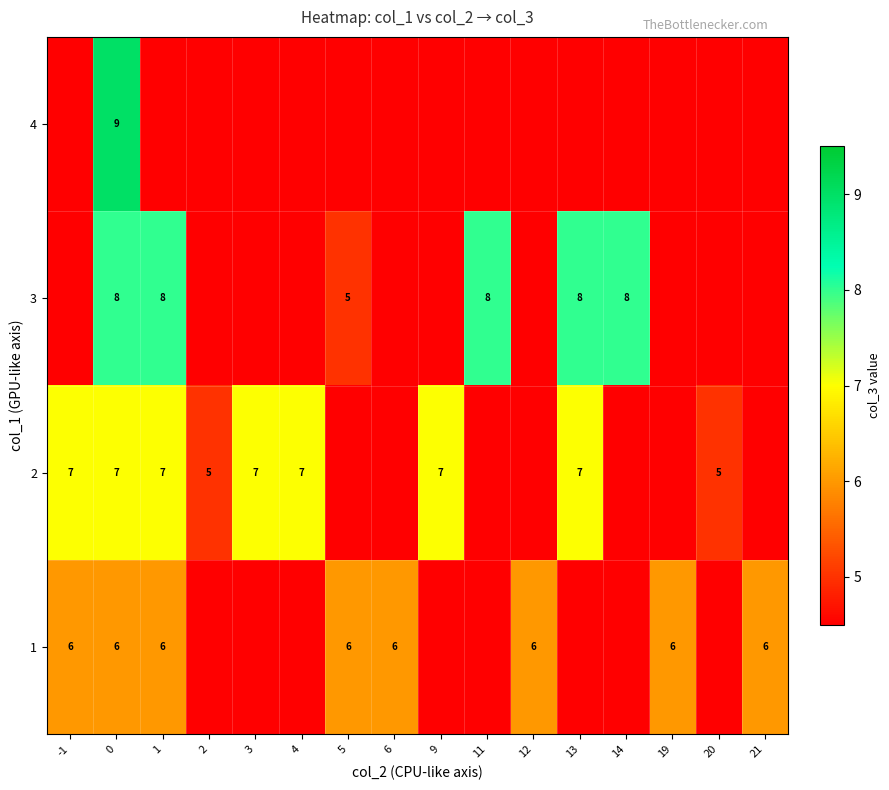

Is it true that 2 equals 7.0 at 3?

True